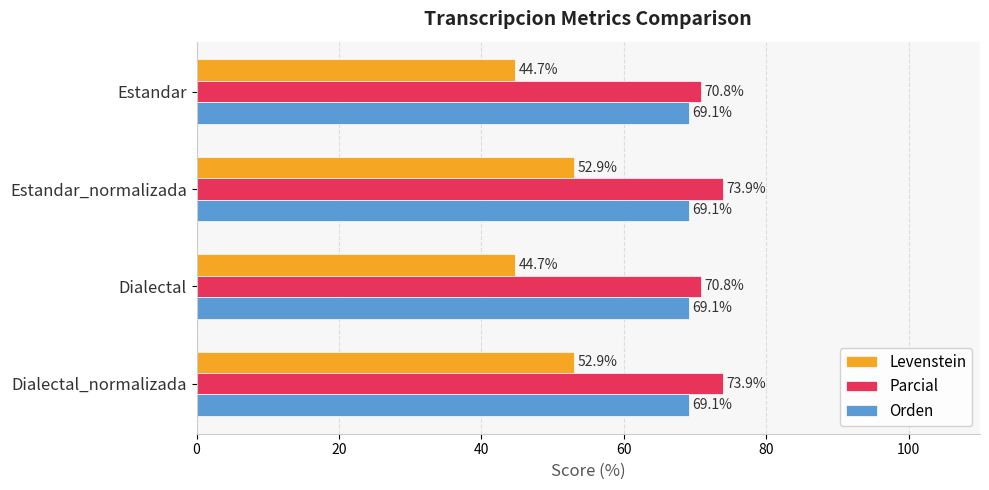

List the series in order of their peak value, highest first.

Parcial, Orden, Levenstein